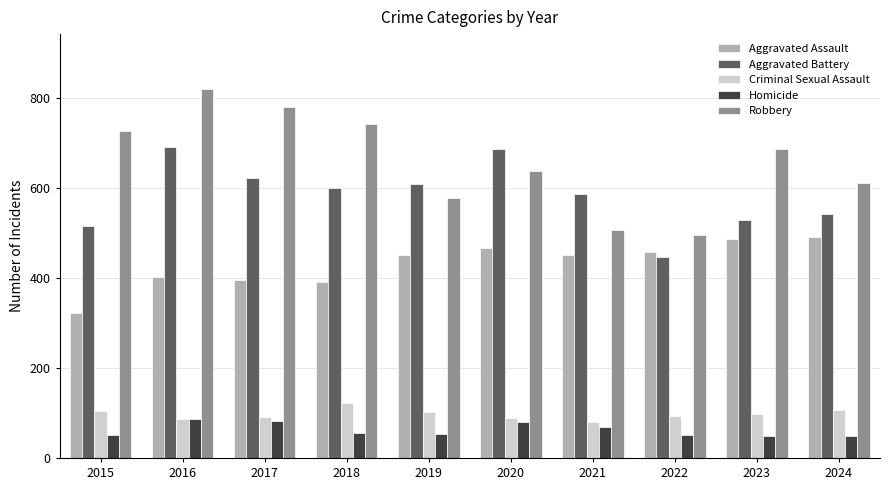

Where is Homicide nearest to the value 67?

2021